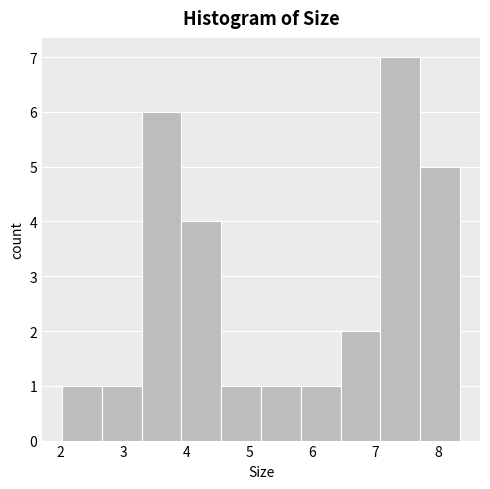

Reading left to right, list every bar in this chart as the range it spans on the x-axis followed by its height. Neither the bar edges nor the heights are printed on the chart, so give them approximately, as read against the axes.

2.0 to 2.7: 1
2.7 to 3.3: 1
3.3 to 3.9: 6
3.9 to 4.6: 4
4.6 to 5.2: 1
5.2 to 5.8: 1
5.8 to 6.5: 1
6.5 to 7.1: 2
7.1 to 7.7: 7
7.7 to 8.4: 5